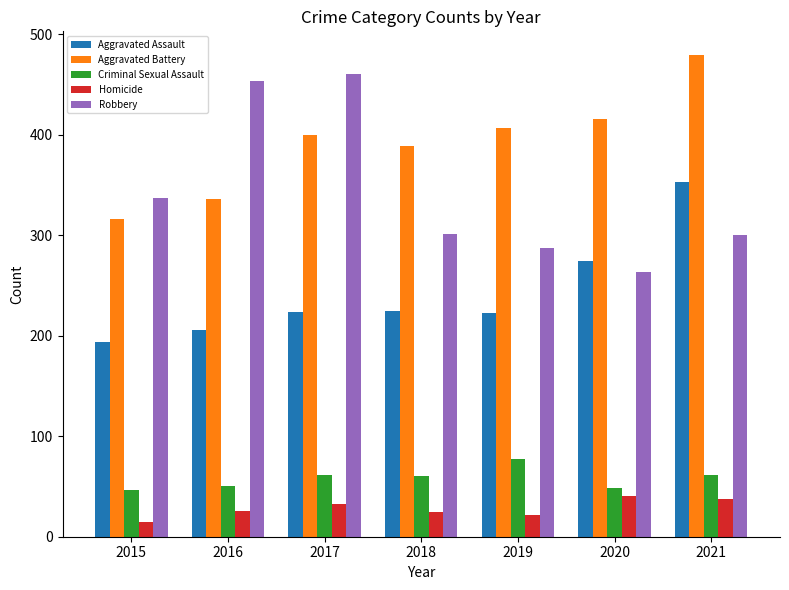

Rank the series at 2019 from lowest to highest value.

Homicide, Criminal Sexual Assault, Aggravated Assault, Robbery, Aggravated Battery